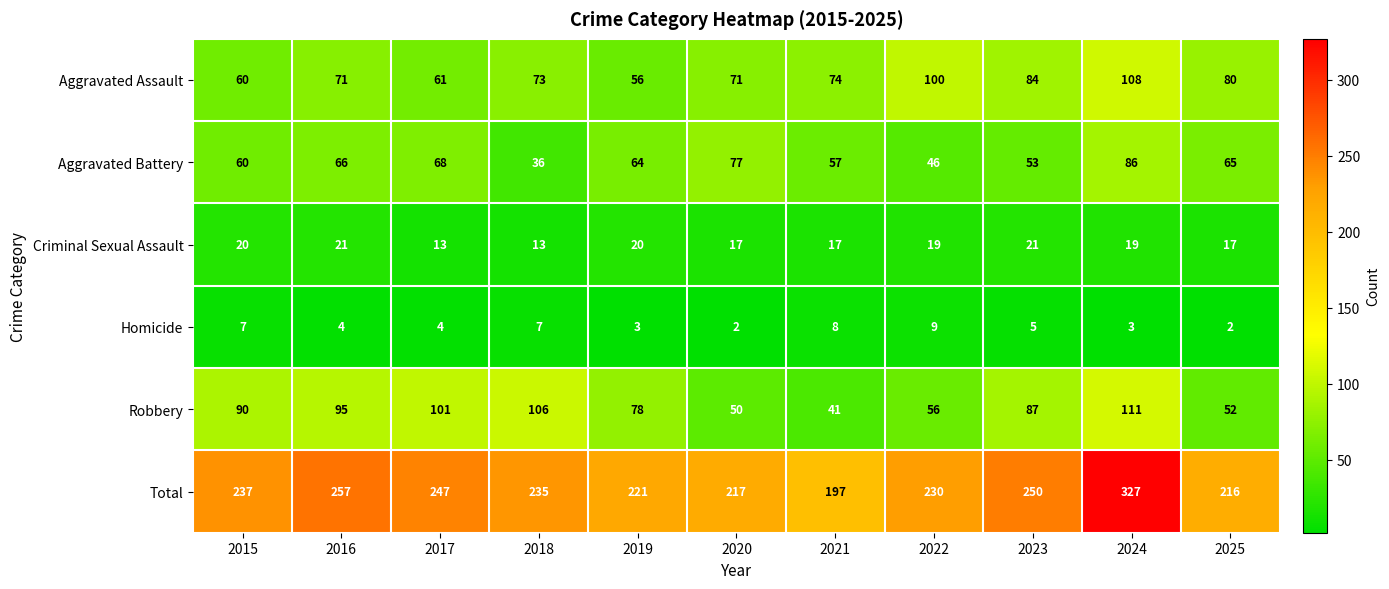

Which series has the largest range (max minus min)?

Total